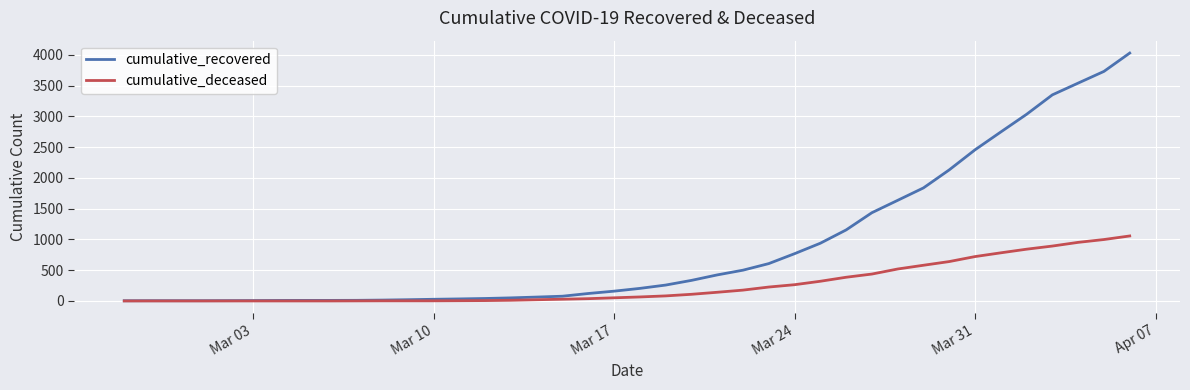

List the series in order of their peak value, lowest first.

cumulative_deceased, cumulative_recovered